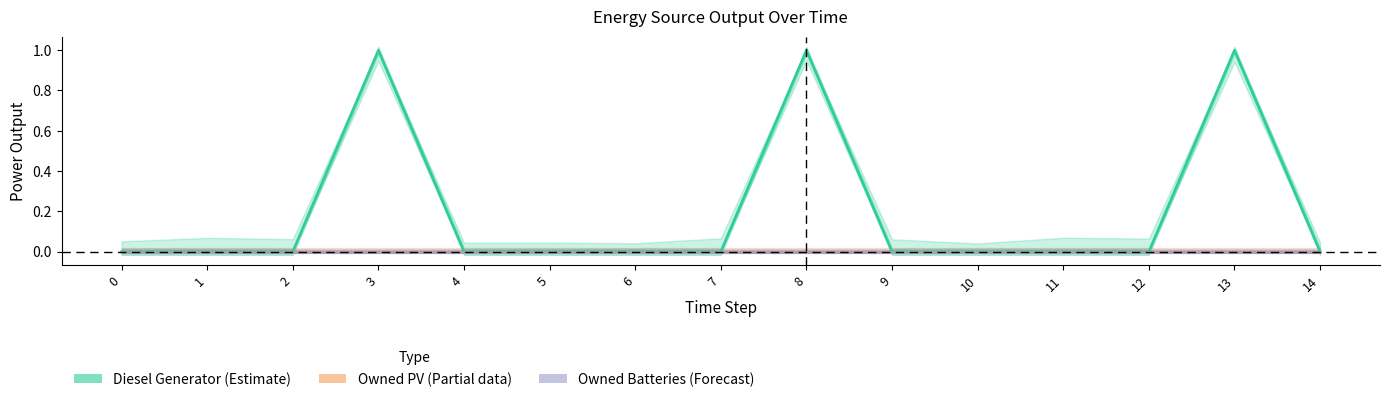

Which has a higher value, 14 or 6?

14